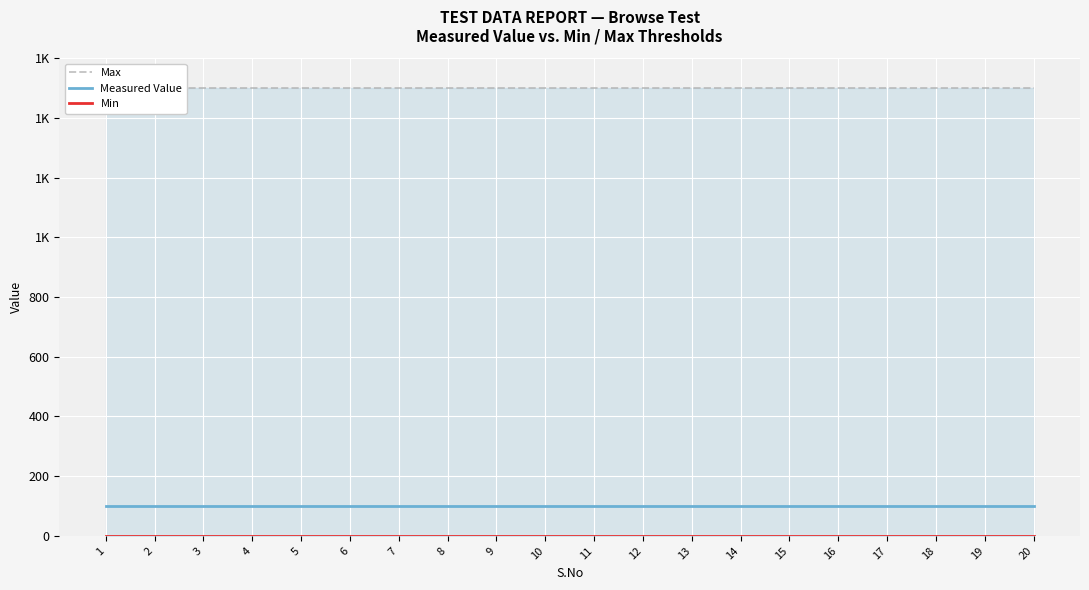

What is the maximum value shown in the chart?

1500